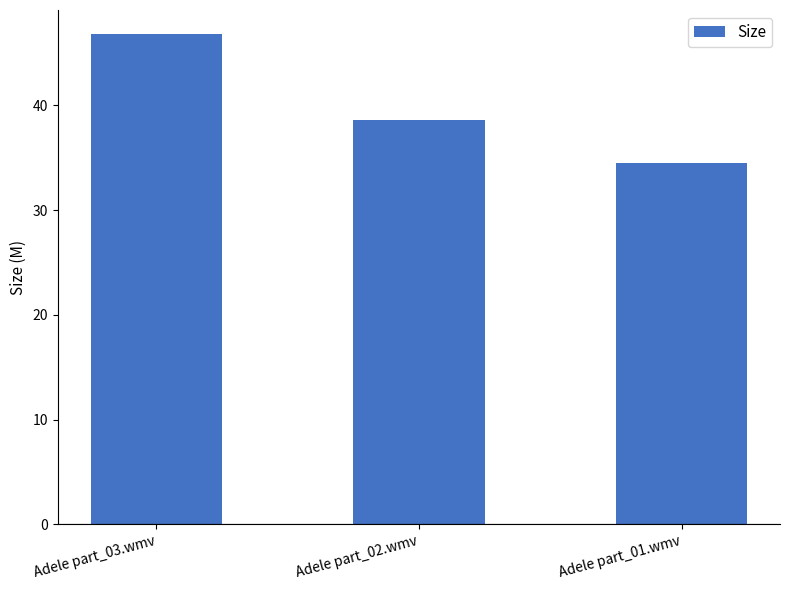

Between Adele part_02.wmv and Adele part_03.wmv, which is larger?

Adele part_03.wmv